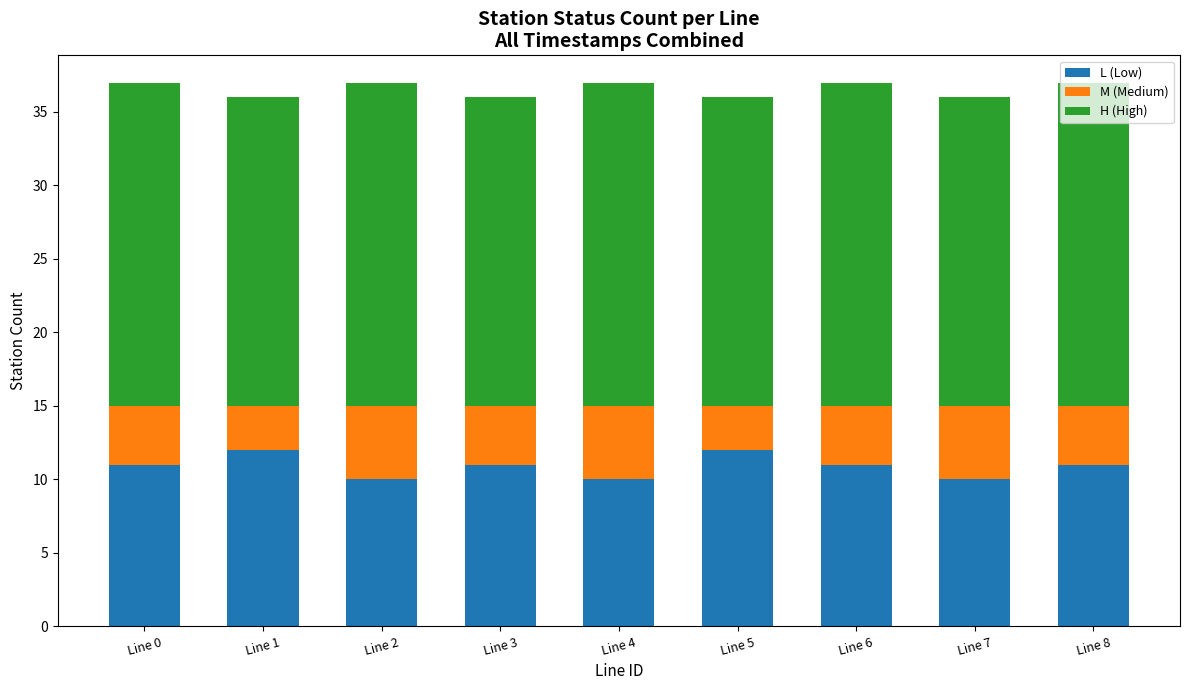

True or false: L (Low) has a value of 11 at Line 0.

True